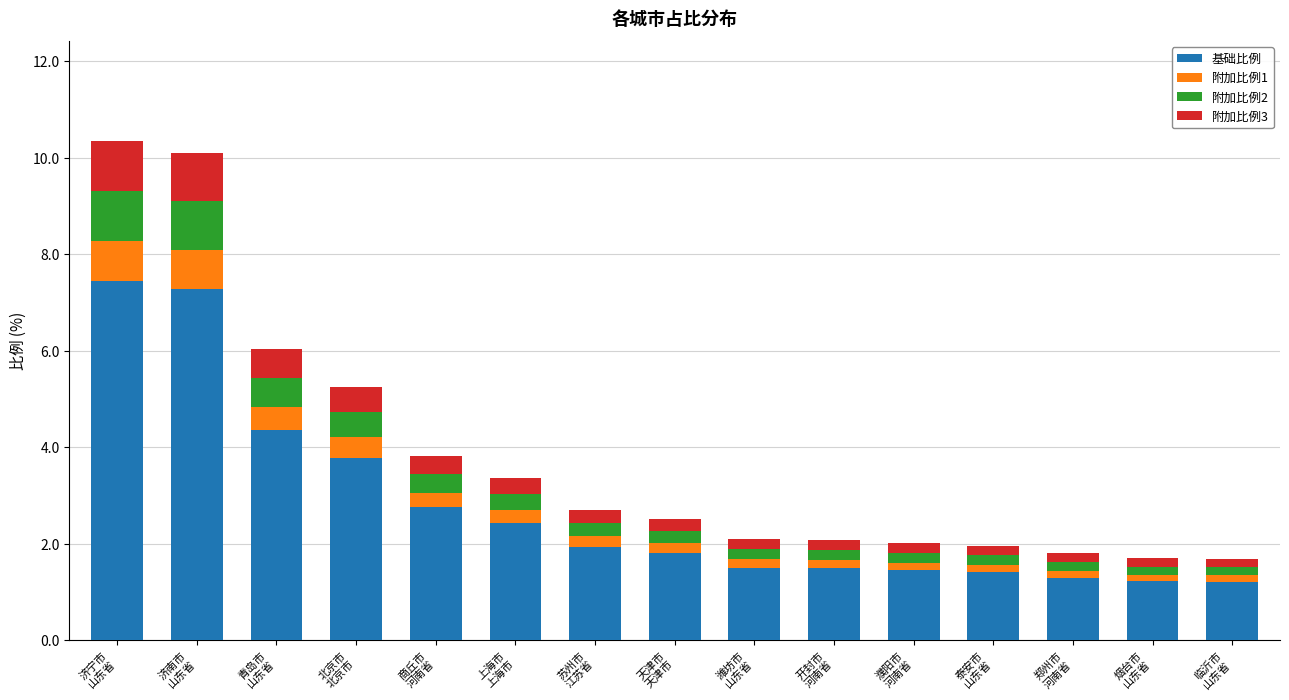

What is the lowest value of the 基础比例 series?

1.2